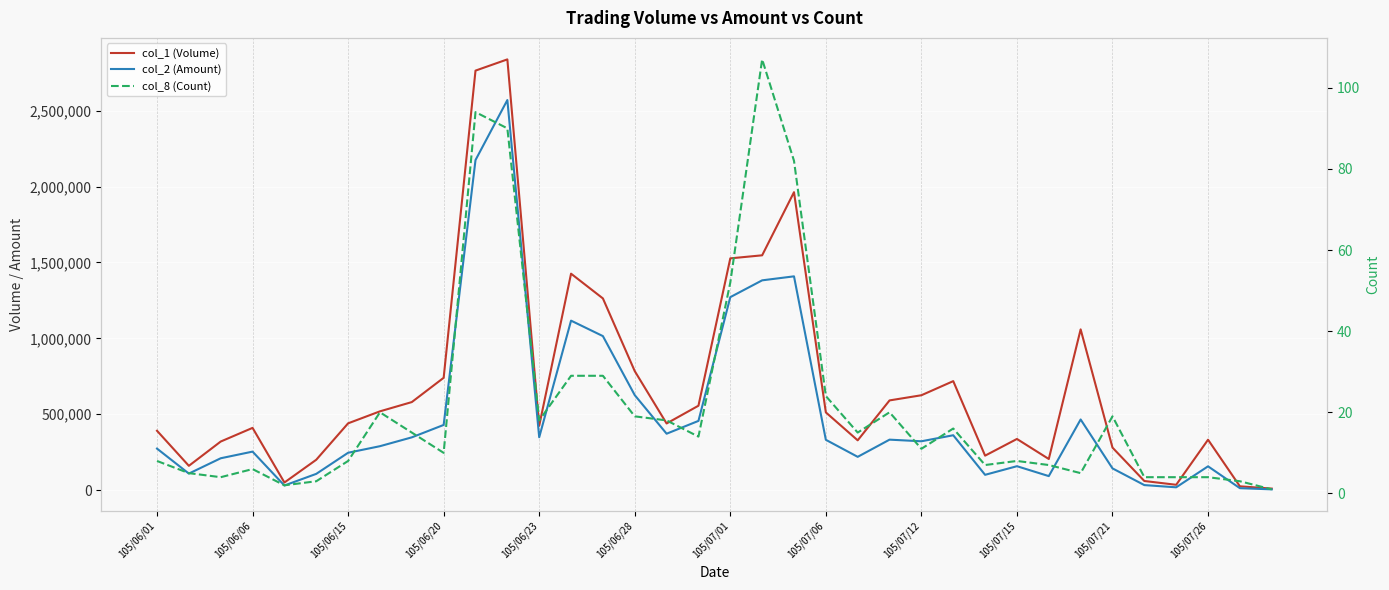

In col_1 (Volume), how many points are lower than both neighbors (excluding endpoints)?

8